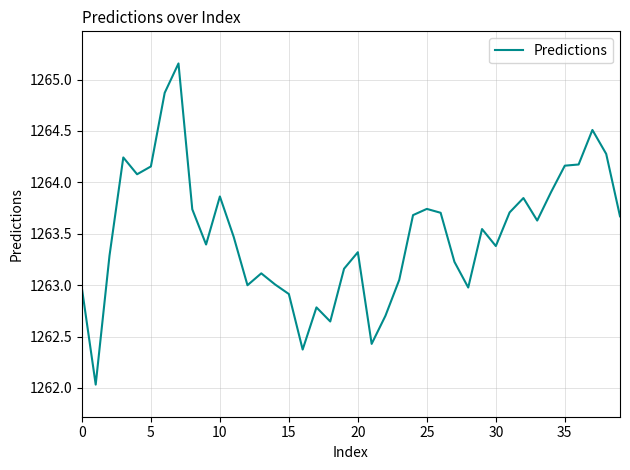

What is the minimum value shown in the chart?

1262.0